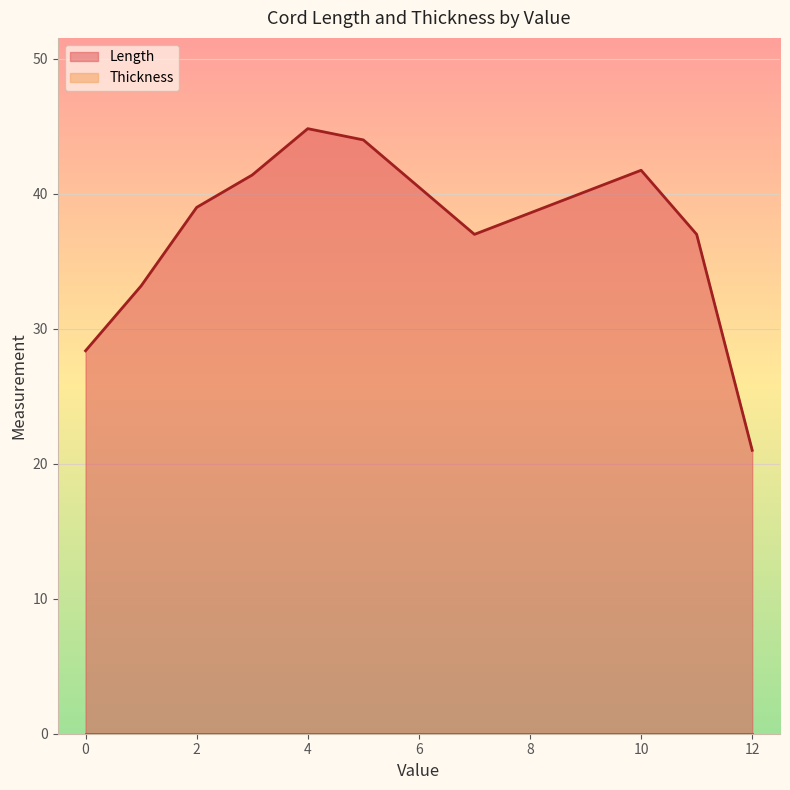

Which label corresponds to the largest value in the chart?

4